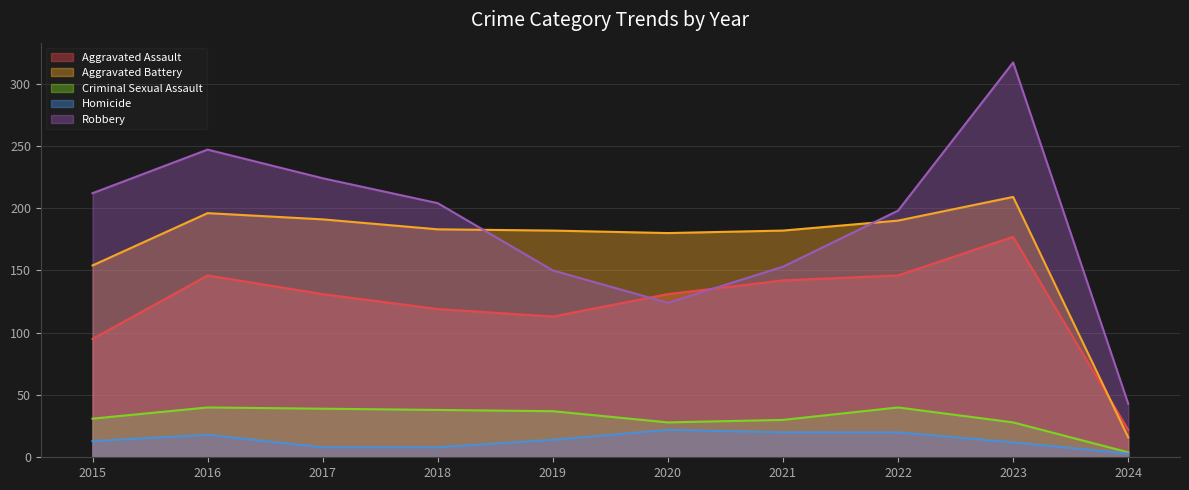

What is the value of the Aggravated Battery point at the 8th from the left?

190